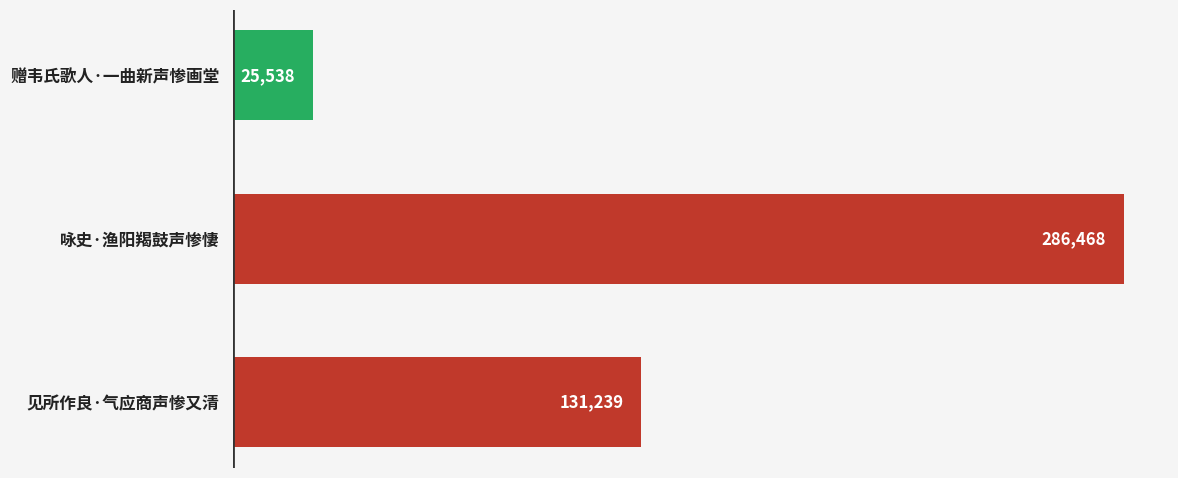

True or false: the data shows 214406 at 见所作良·气应商声惨又清.

False